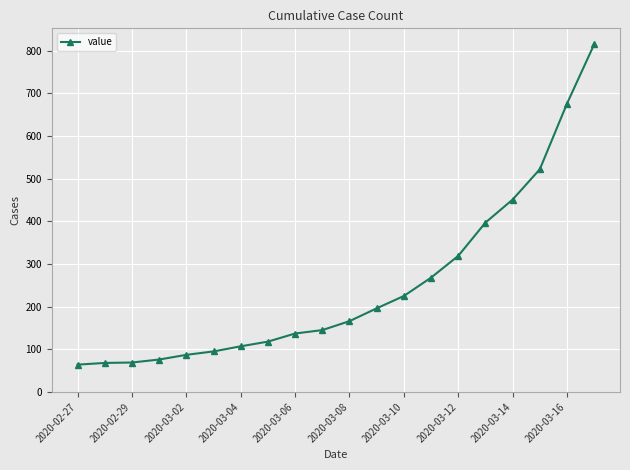

True or false: there are more than 1 points higher than both neighbors.

False